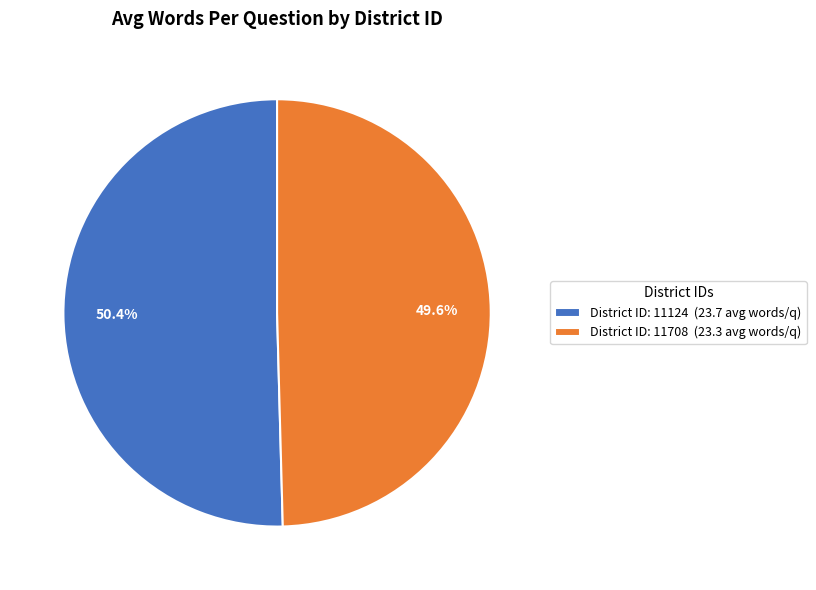

Do District ID: 11124 (23.7 avg words/q) and District ID: 11708 (23.3 avg words/q) together represent more than half of the pie?

Yes